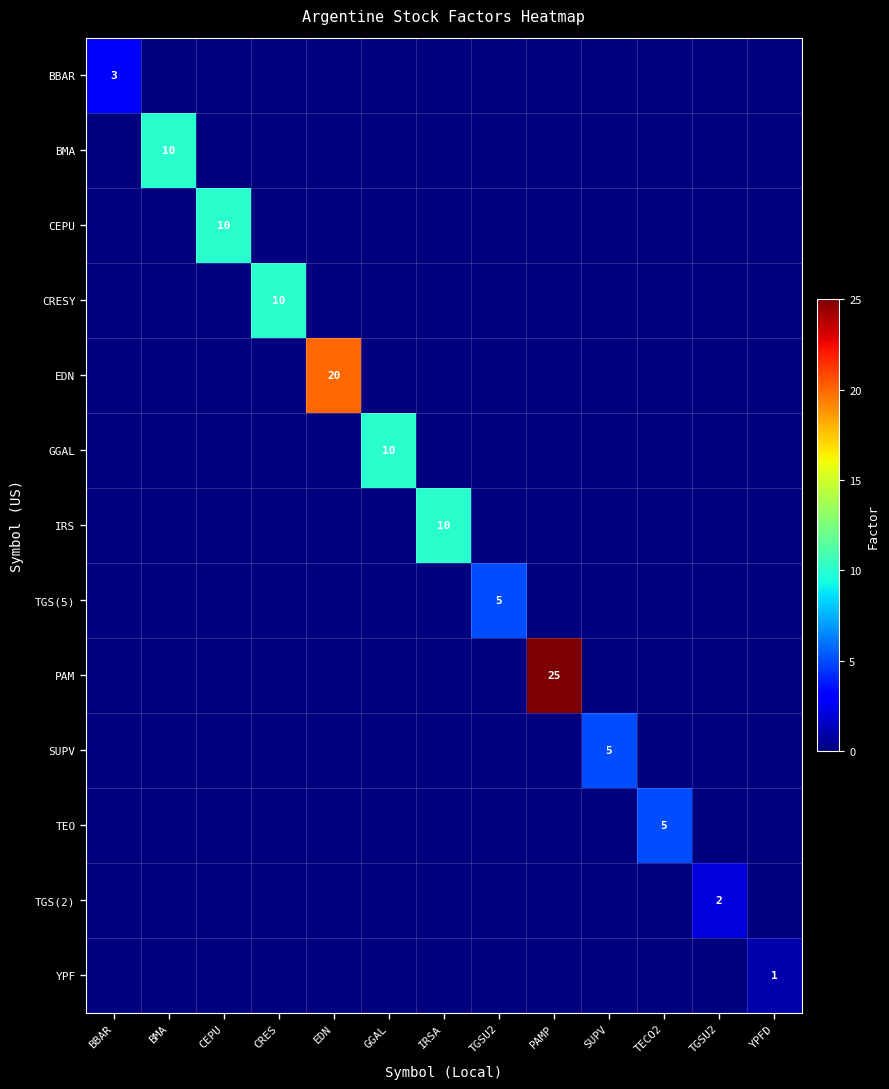

Count the number of data series in this chart.

13